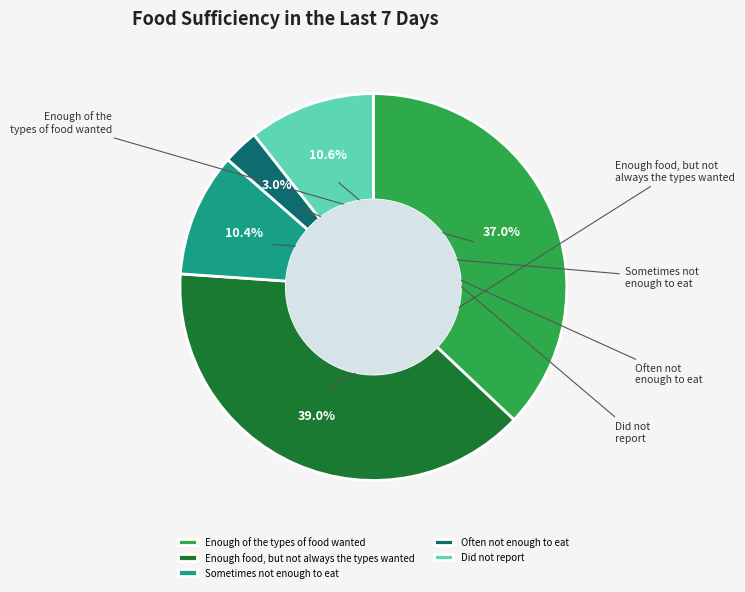

To the nearest percent, what portion does Did not report represent?

11%